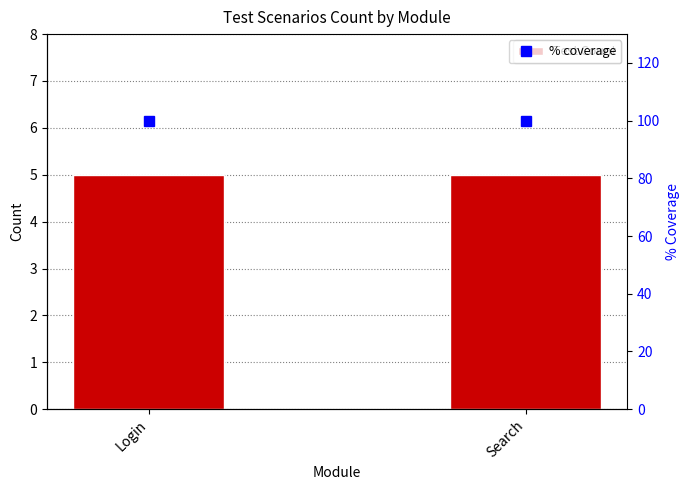

The value of Test Count at Login is 5. True or false?

True